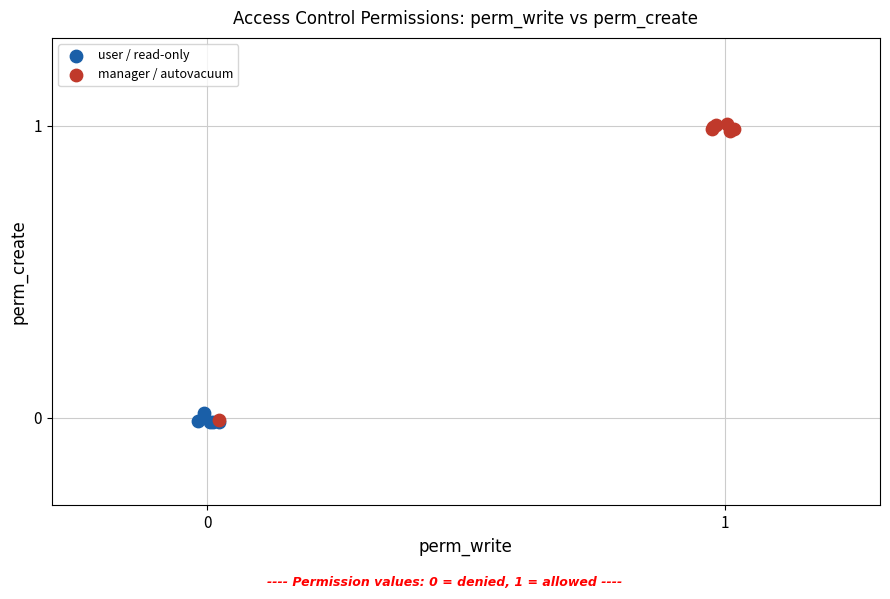

Which series has the widest spread of Y values?

manager / autovacuum